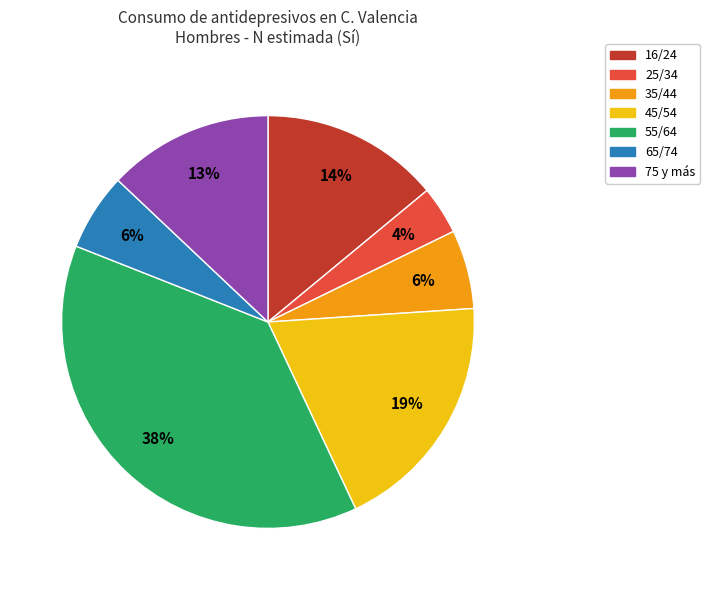

To the nearest percent, what percentage of the pie is 35/44?

6%